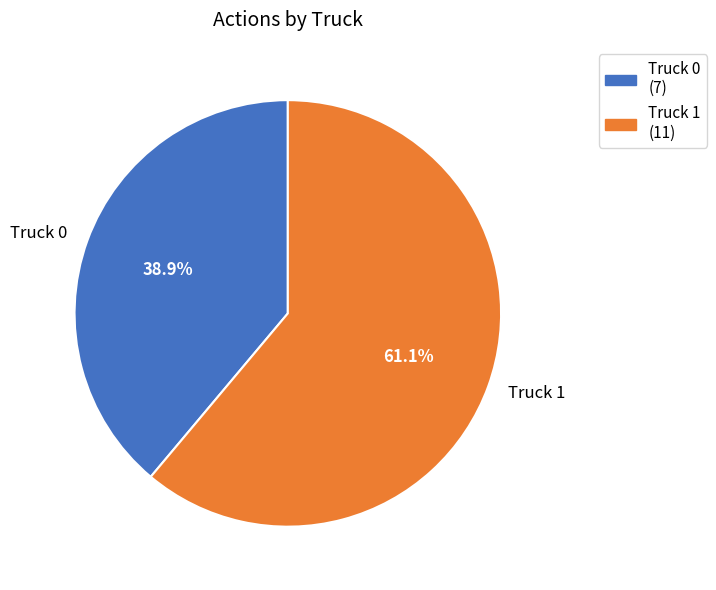

What percentage is the Truck 0 slice, to the nearest percent?

39%